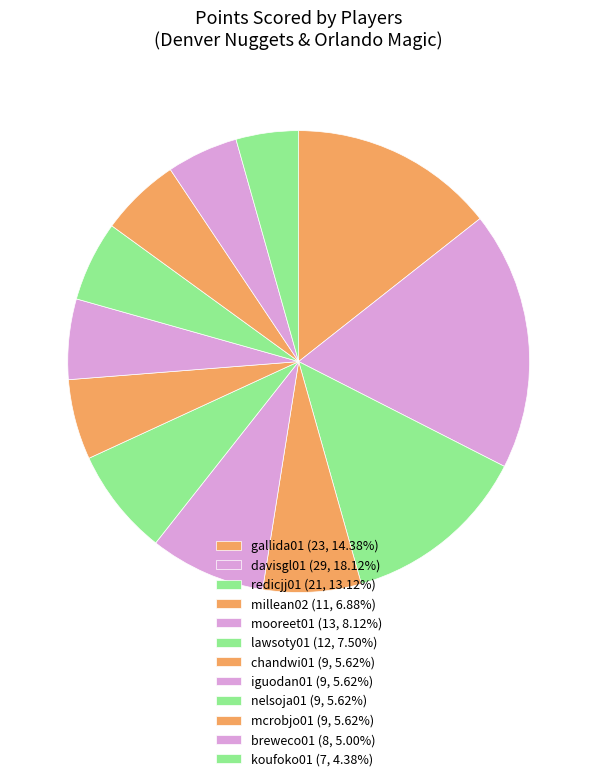

Count the number of slices in the pie.

12